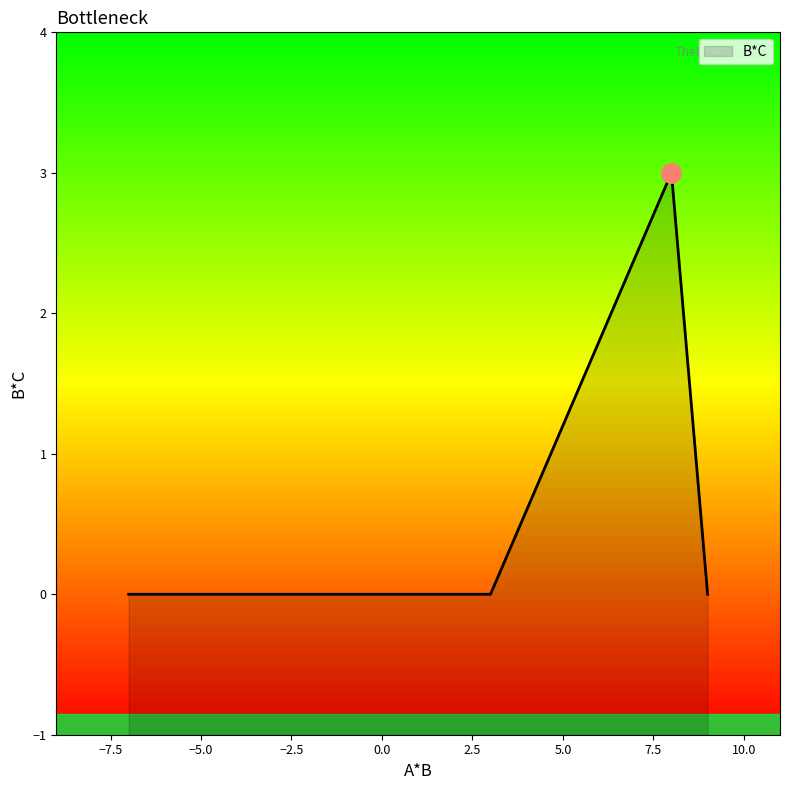

The value at n4 is 1. True or false?

False